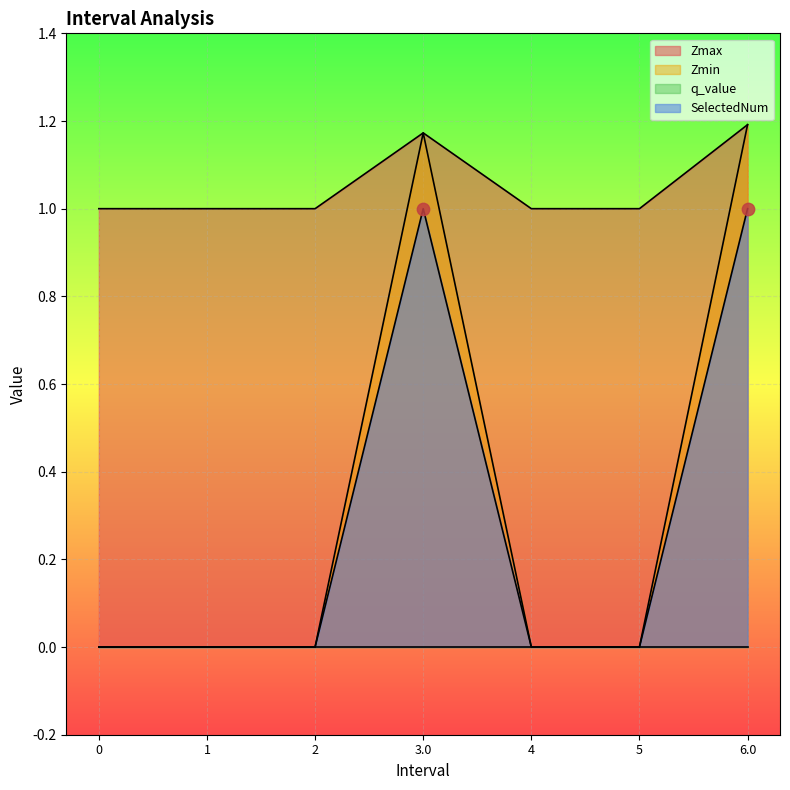

Is the value of Zmax at 4 greater than the value of Zmin at 0?

Yes